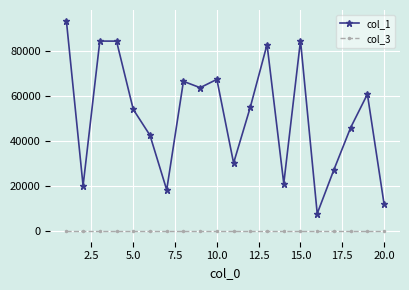

At how many categories does at least one series exceed 66099?

7